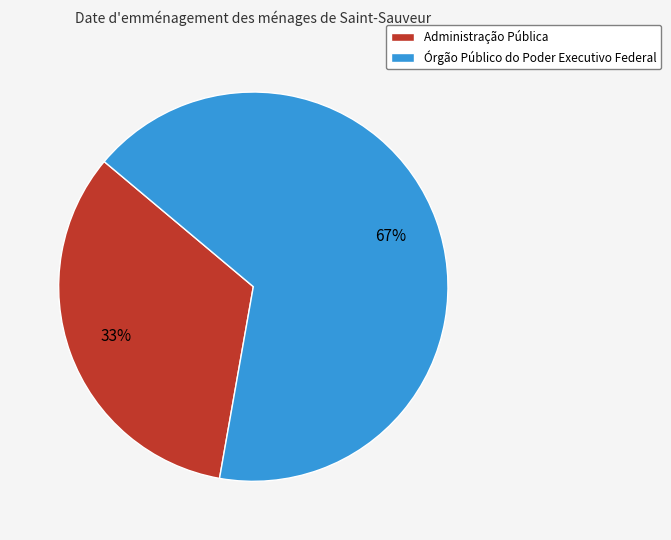

What is the largest slice in the pie chart?

Órgão Público do Poder Executivo Federal